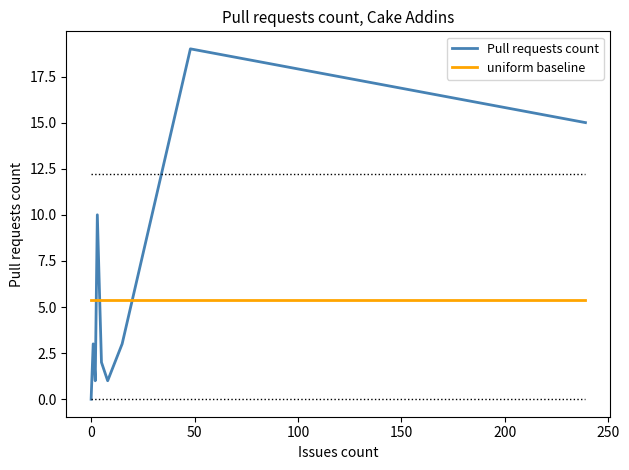

Is this an area chart (filled region under the line)?

No